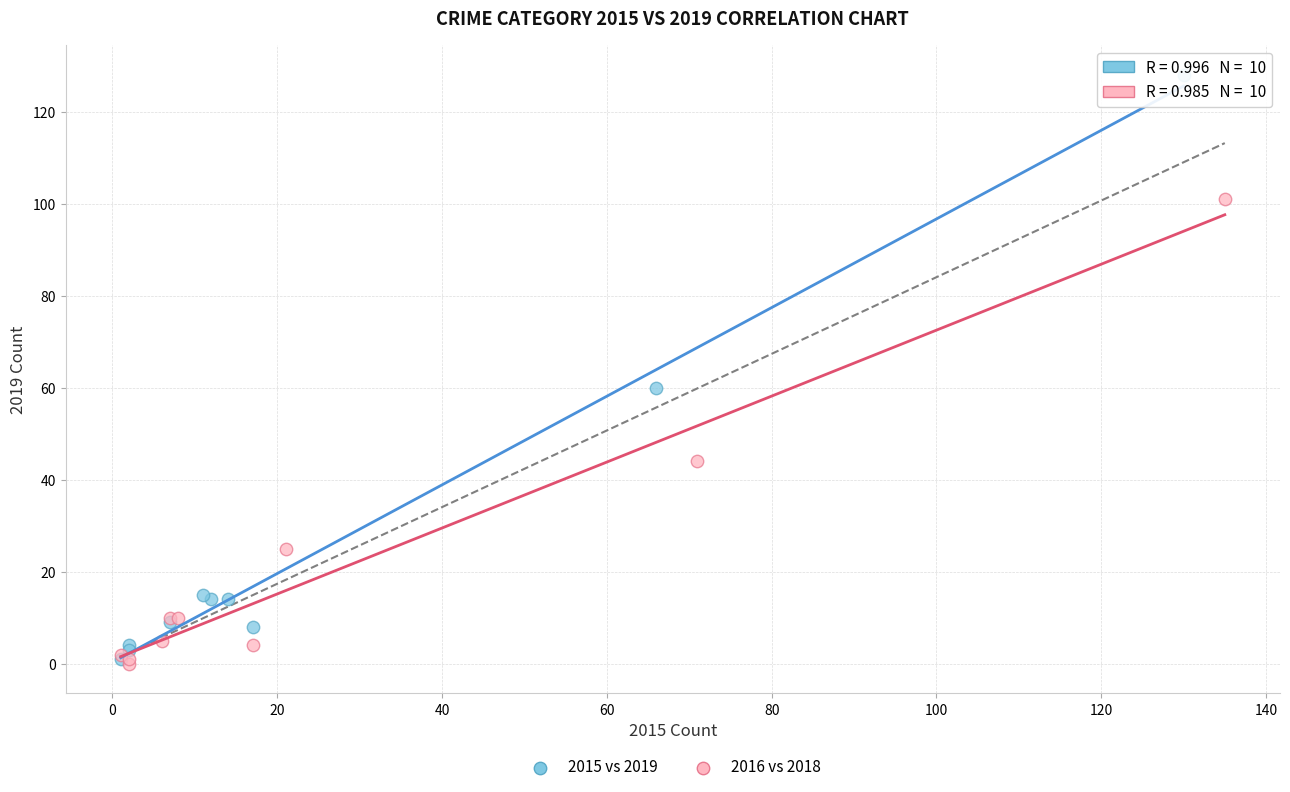

Which series has the widest spread of Y values?

2015 vs 2019